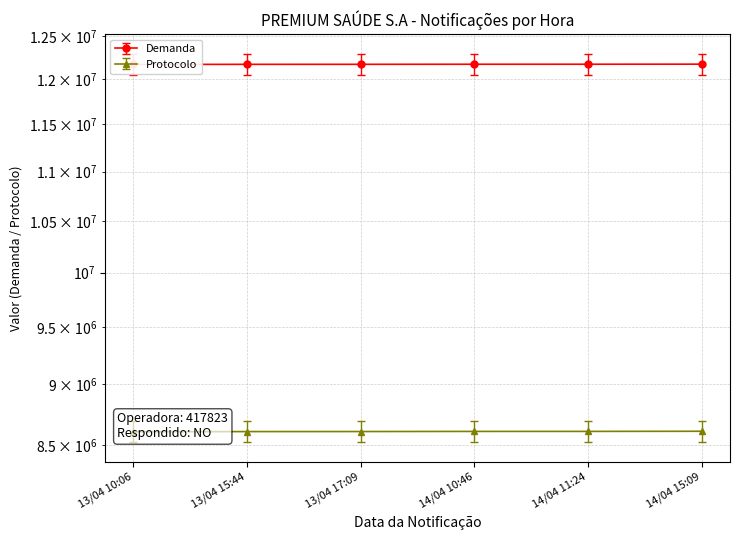

What are all the series names shown in the legend?

Demanda, Protocolo